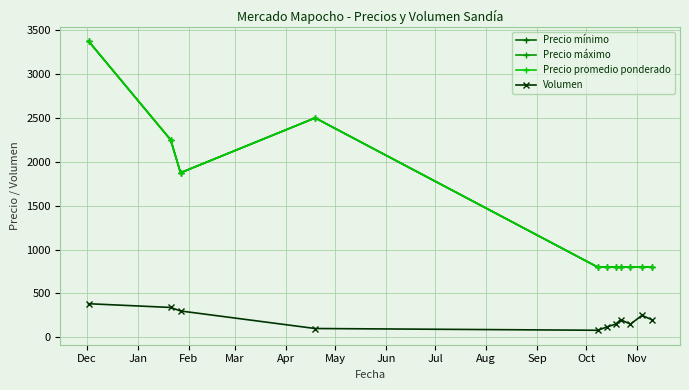

At how many categories does at least one series exceed 1850?

4